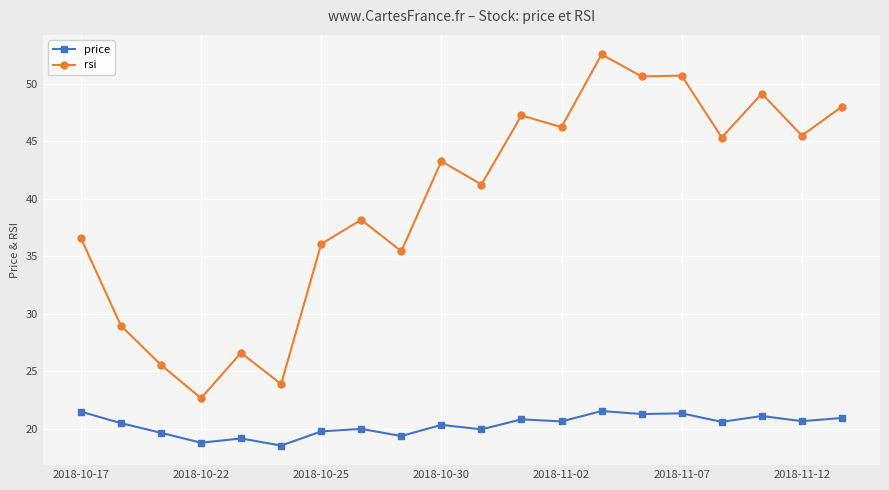

What is the sum of all rsi values?

793.9